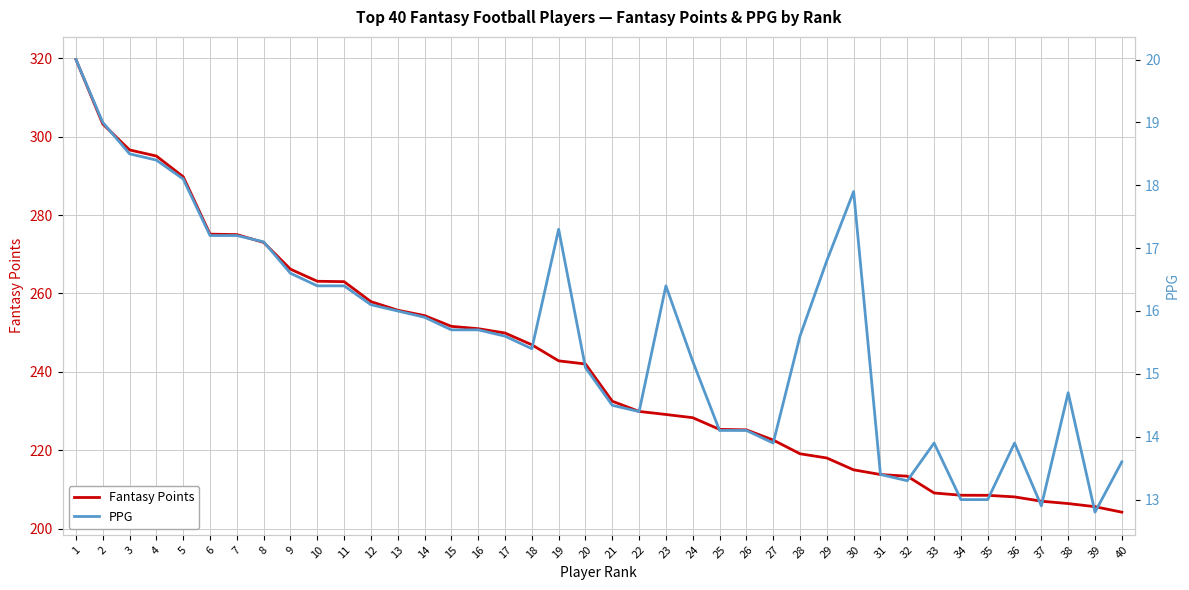

Which series has the largest total across all categories?

Fantasy Points